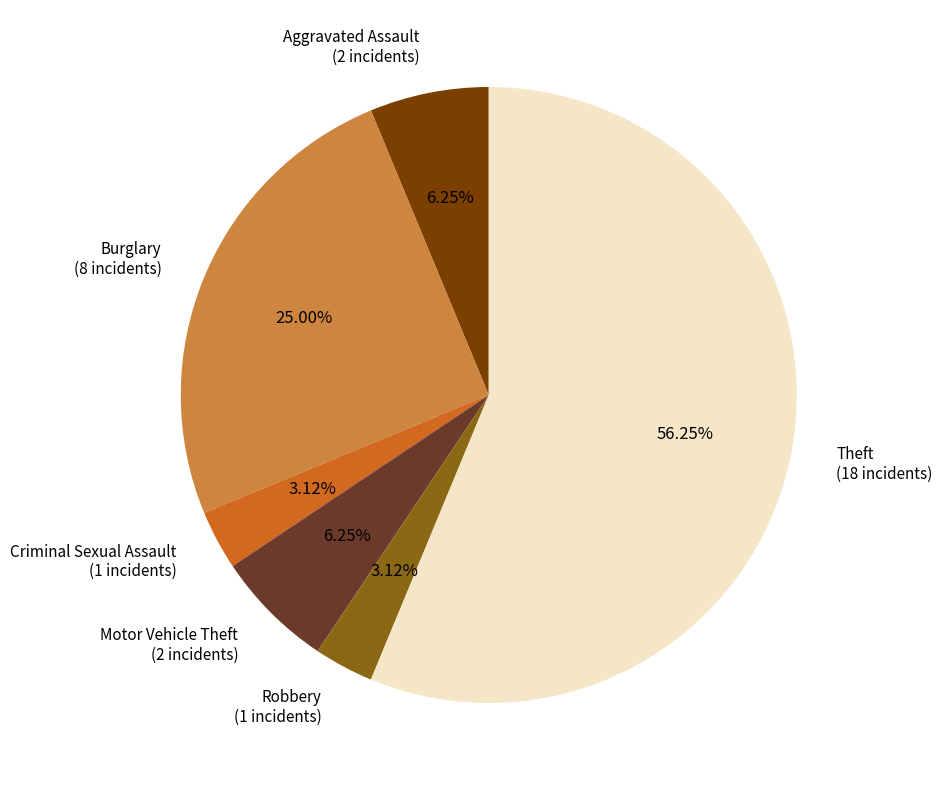

Combined, do Aggravated Assault and Burglary account for over 50%?

No